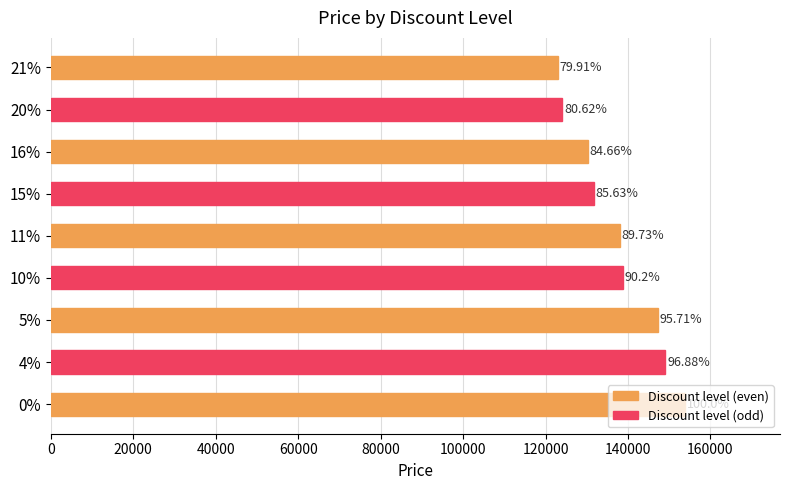

How many bars are there in total?

9